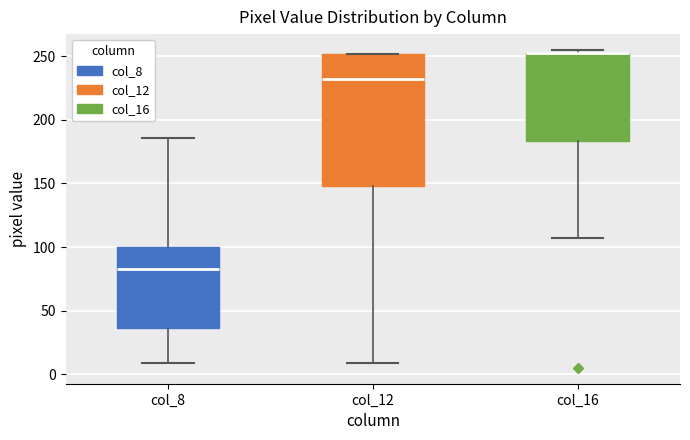

Reading left to right, read every box against the y-axis: the position of its median line, the range the box covers, and the ends of its whiskers. The values are not printed on the chart, so give them approximately, as read against the axis.

col_8: median 85, box 35 to 100, whiskers 10 to 185
col_12: median 230, box 150 to 250, whiskers 10 to 250
col_16: median 255 (drawn on the box's upper edge), box 185 to 255, whiskers 105 to 255 (just above the box's upper edge)